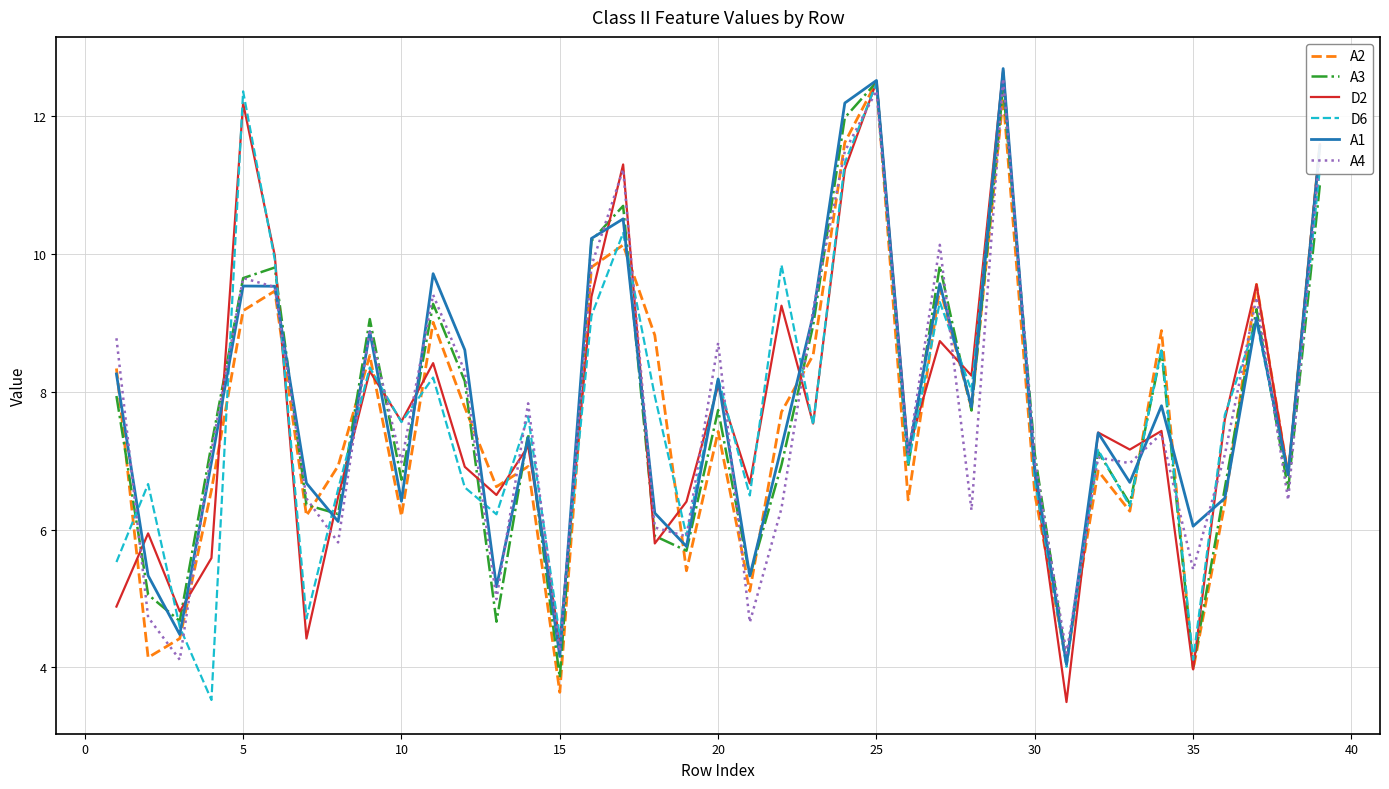

How many values in the D6 series exceed 7?

22